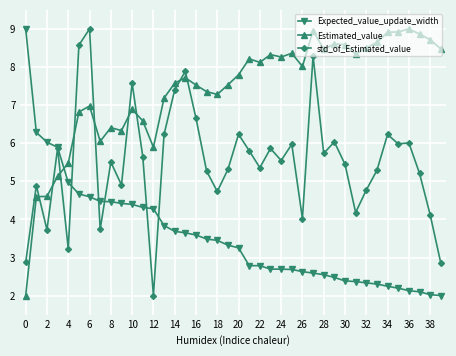

Which series ends up on top after the final intersection of Estimated_value and std_of_Estimated_value?

Estimated_value